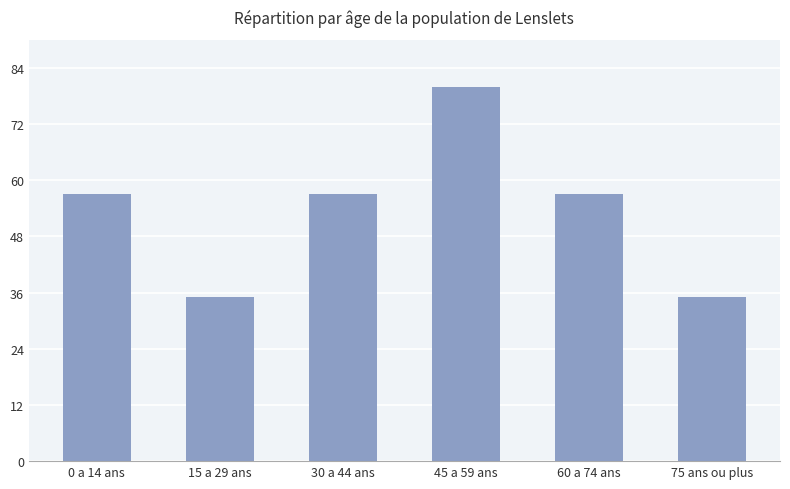

What is the difference between the maximum and minimum values?

45